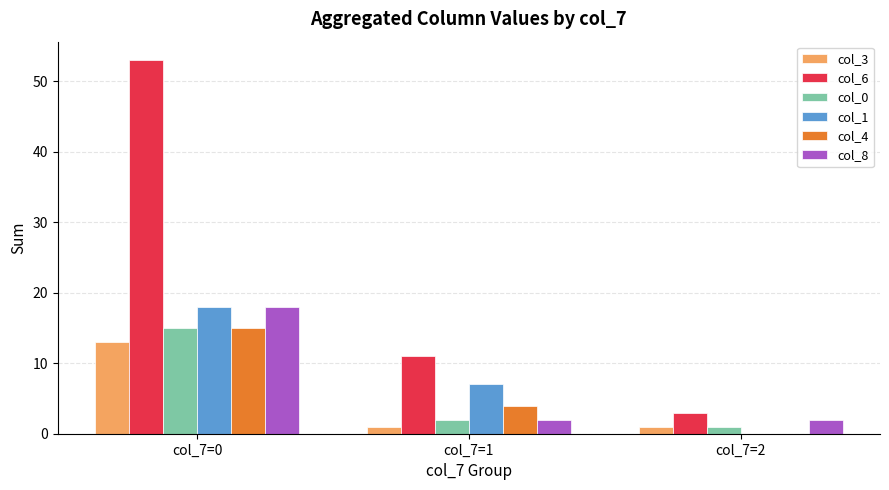

Reading left to right, extract all data points from this chart.

col_3: 13	1	1
col_6: 53	11	3
col_0: 15	2	1
col_1: 18	7	0
col_4: 15	4	0
col_8: 18	2	2